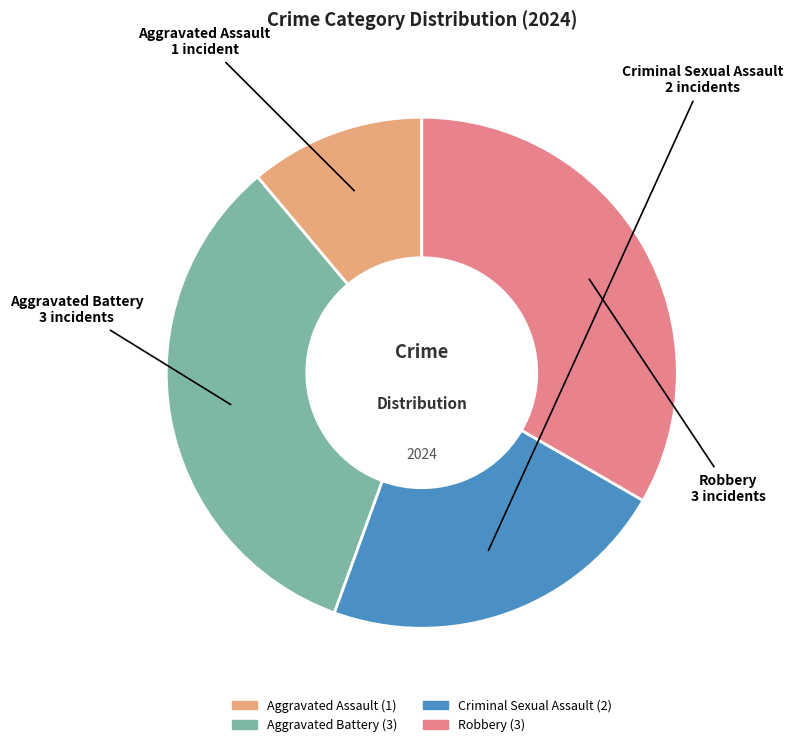

Which has a higher value, Aggravated Battery or Aggravated Assault?

Aggravated Battery